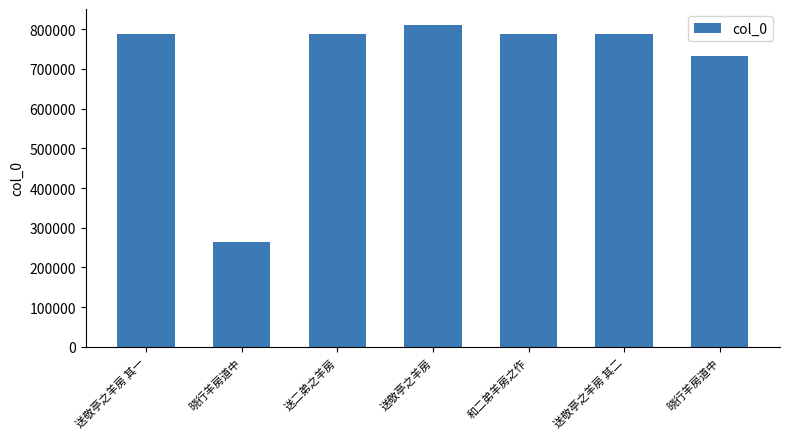

What is the difference between the second highest and second lowest values?

55439